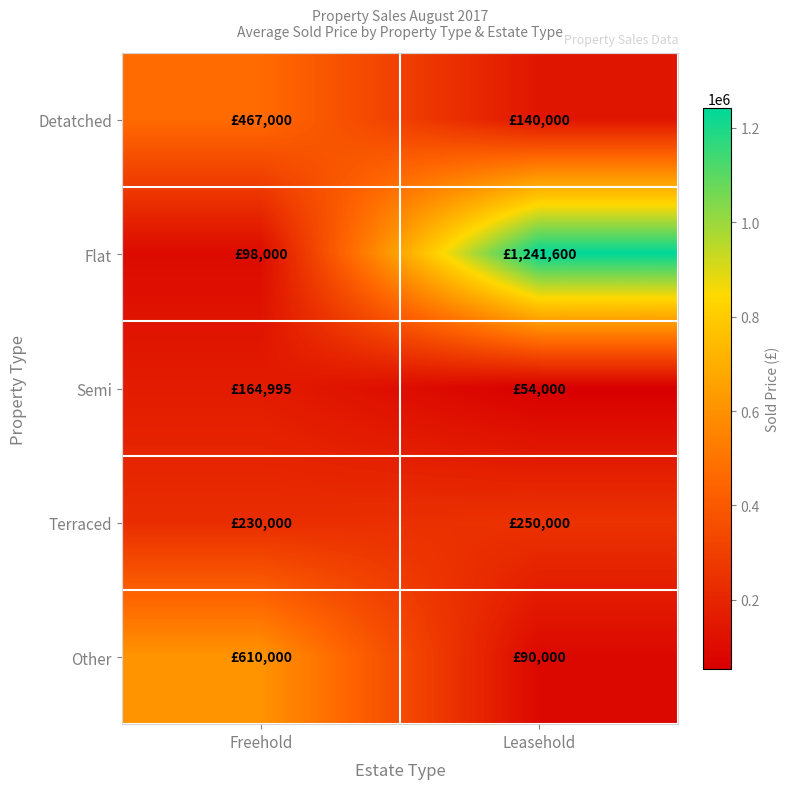

At Freehold, list the series in order from smallest to largest.

Flat, Semi, Terraced, Detatched, Other